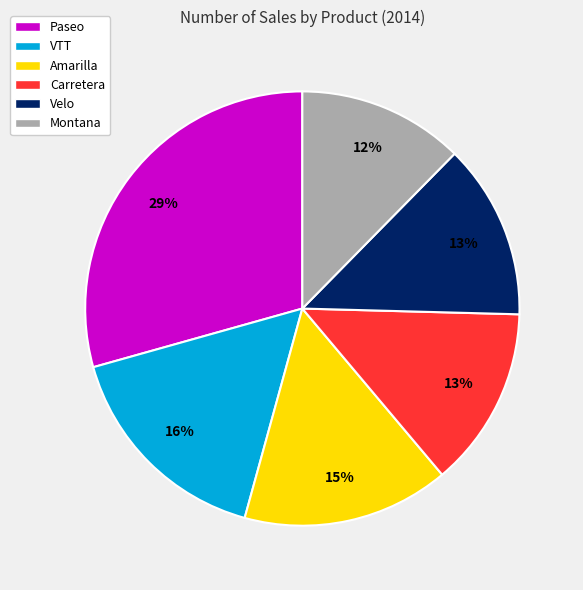

To the nearest percent, what is the average slice percentage?

17%